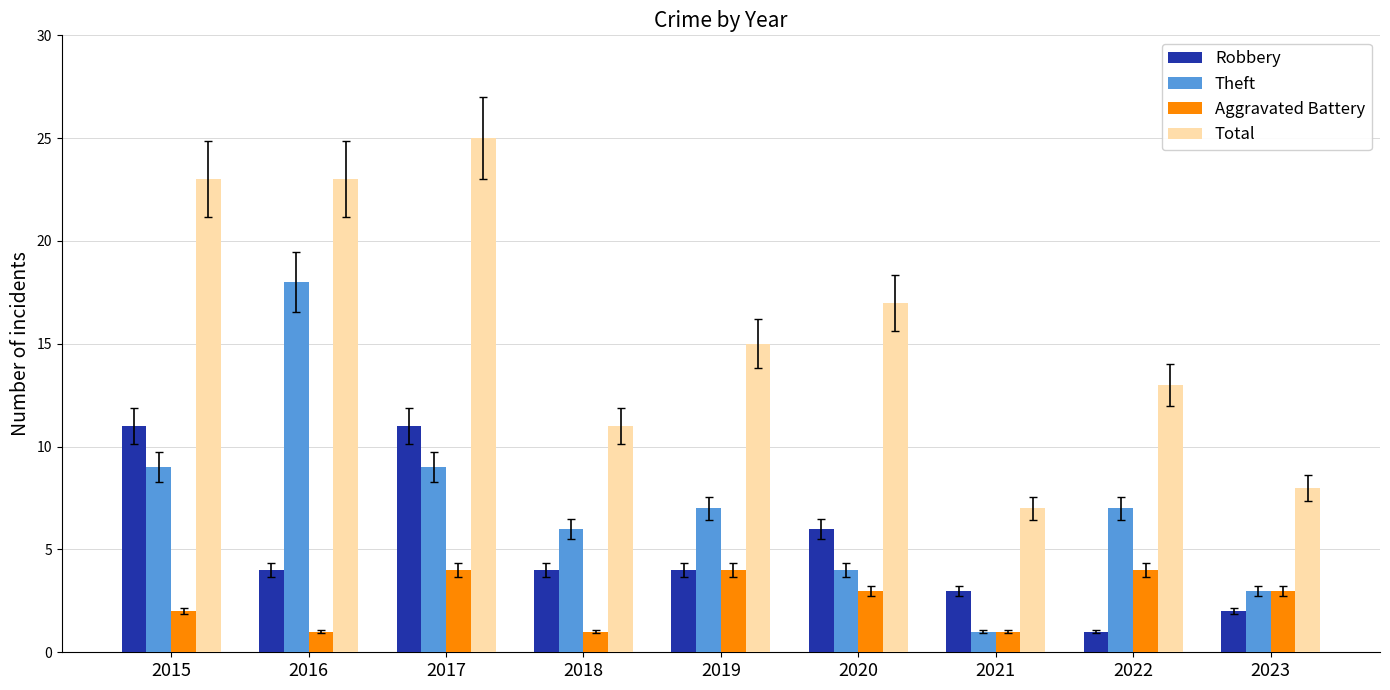

The value of Aggravated Battery at 2015 is 2. True or false?

True